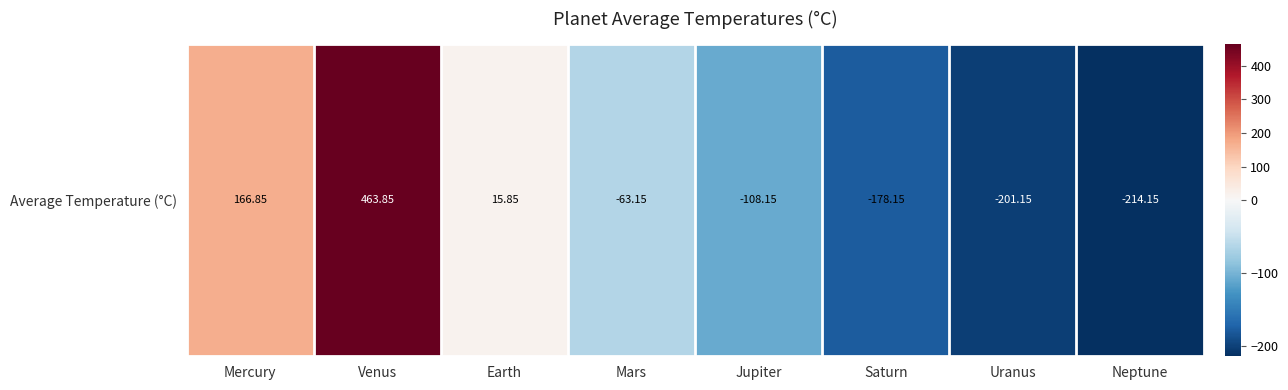

Where does the data first go above -63?

Mercury